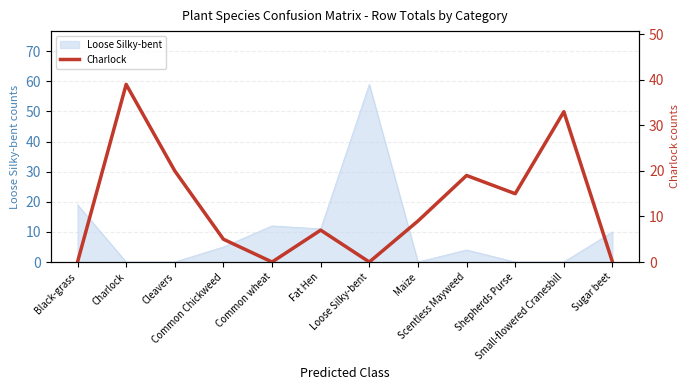

How many interior local valleys (lower than both neighbors) does the data have?

3